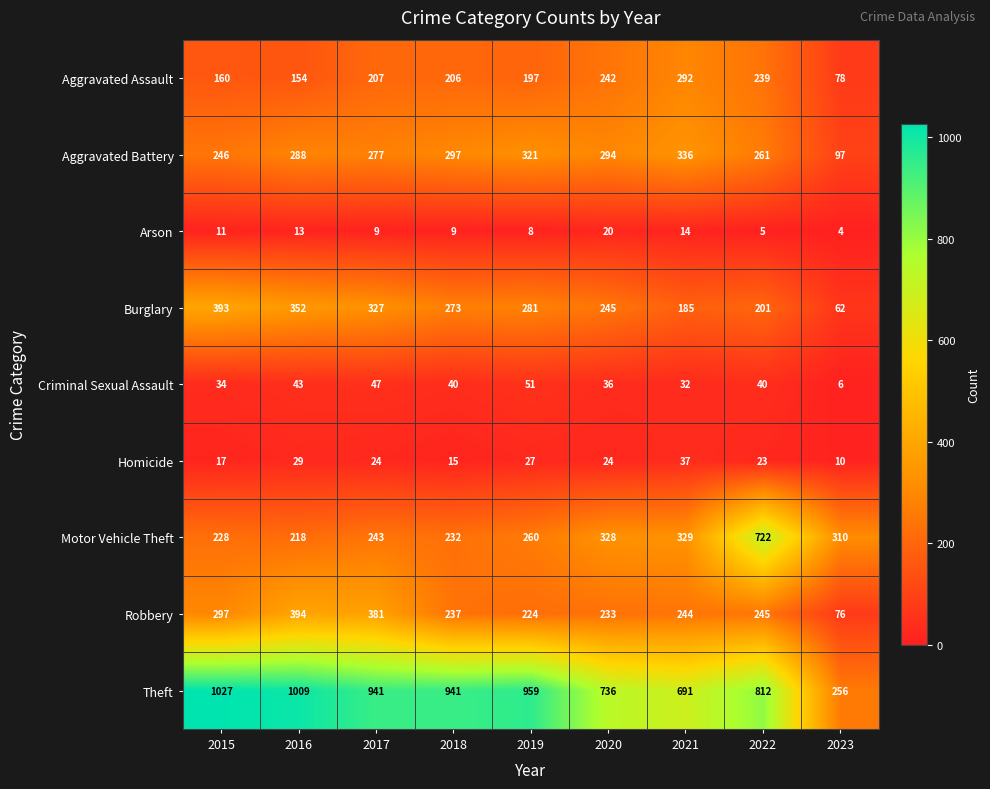

At how many categories does at least one series exceed 103?

9